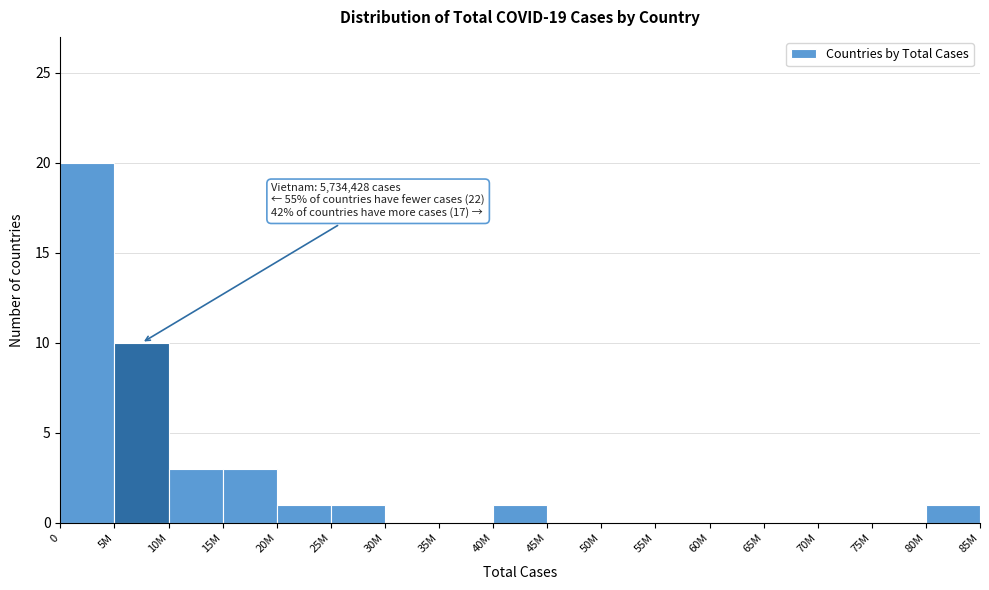

Reading left to right, transcribe all the data shown in this chart.

0=20	5M=10	10M=3	15M=3	20M=1	25M=1	30M=0	35M=0	40M=1	45M=0	50M=0	55M=0	60M=0	65M=0	70M=0	75M=0	80M=1